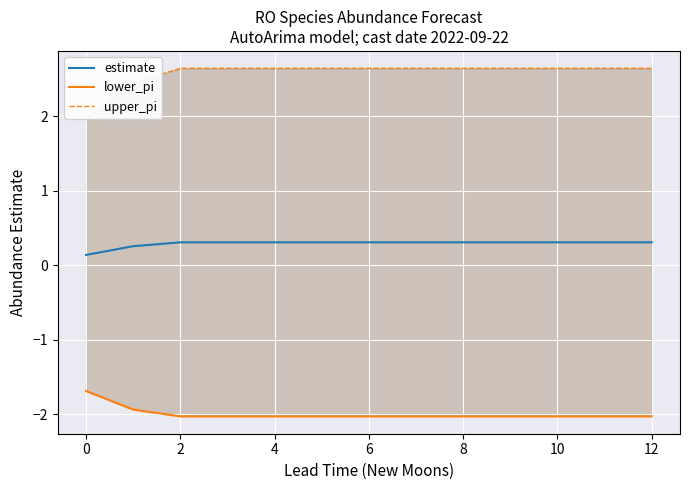

At how many categories does at least one series exceed 1?

13